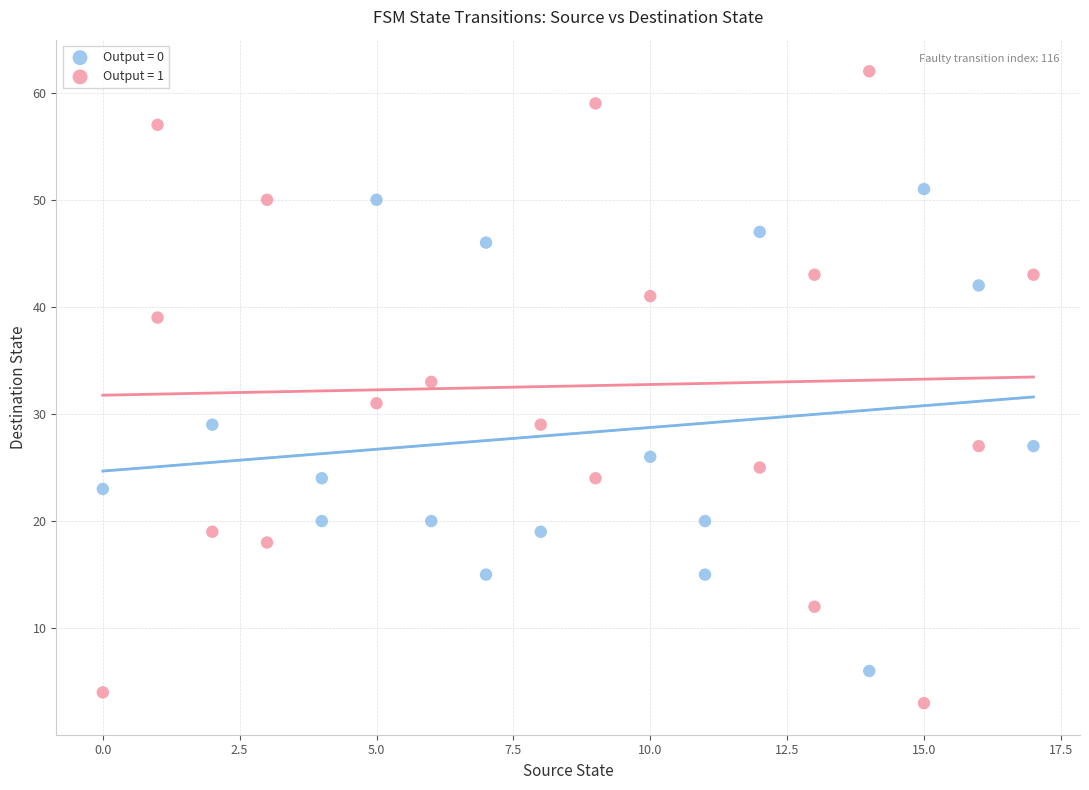

Which series reaches the maximum Y coordinate?

Output = 1